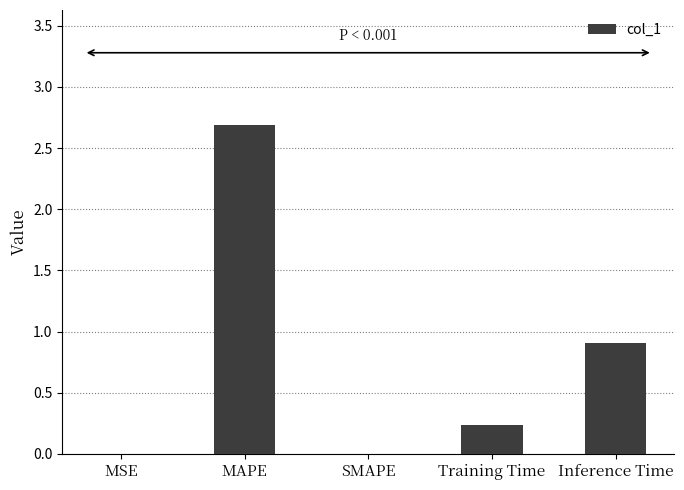

Is it true that the value at Inference Time is 0.9?

True